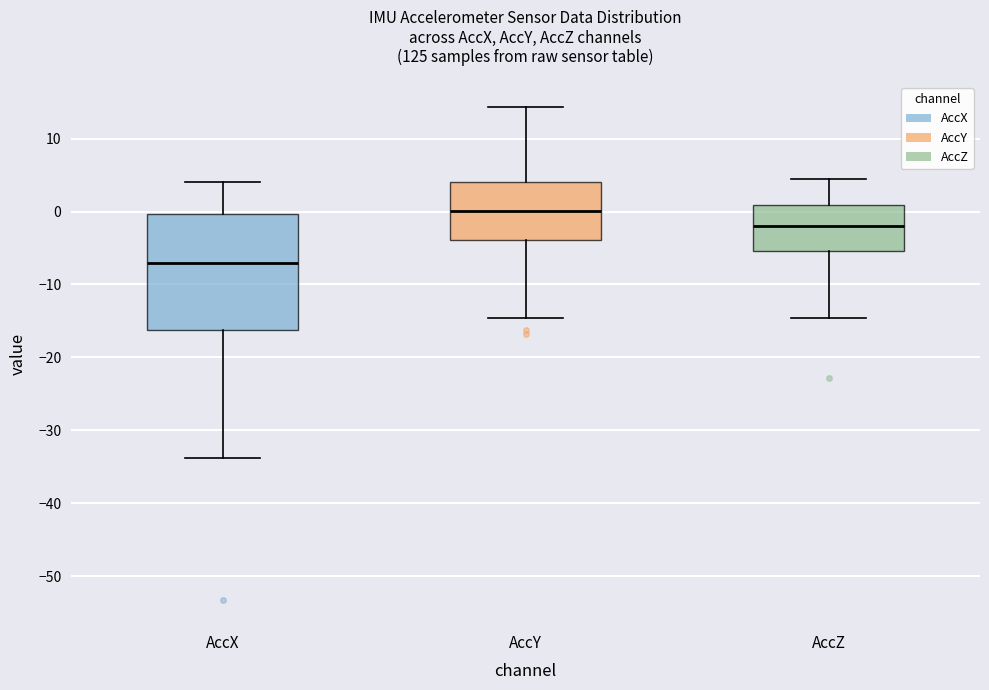

Reading left to right, read every box against the y-axis: the position of its median line, the range the box covers, and the ends of its whiskers. The values are not printed on the chart, so give them approximately, as read against the axis.

AccX: median -7, box -16 to 0, whiskers -34 to 4
AccY: median 0, box -4 to 4, whiskers -15 to 14
AccZ: median -2, box -5 to 1, whiskers -15 to 4